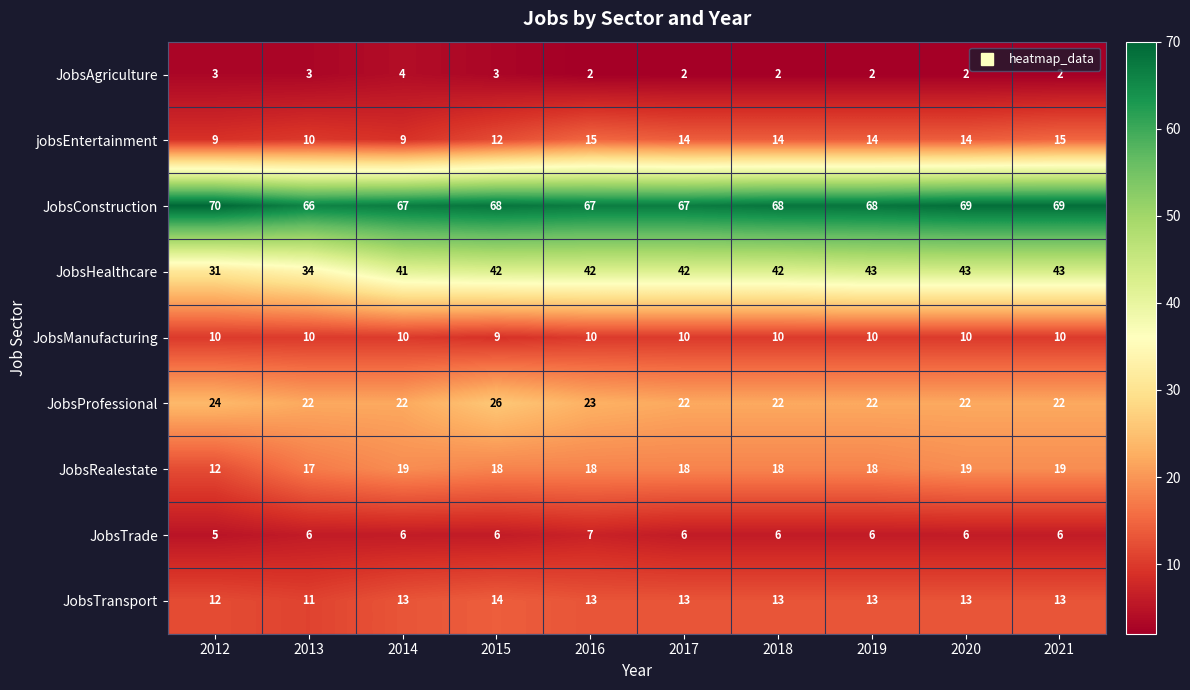

At how many categories does at least one series exceed 60?

10